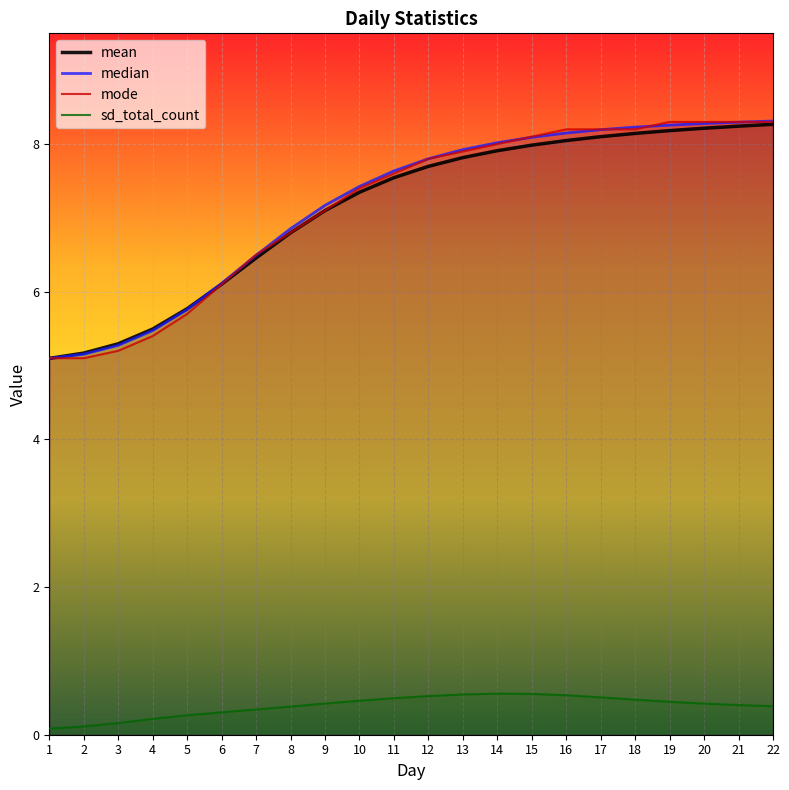

Which series has the largest range (max minus min)?

median